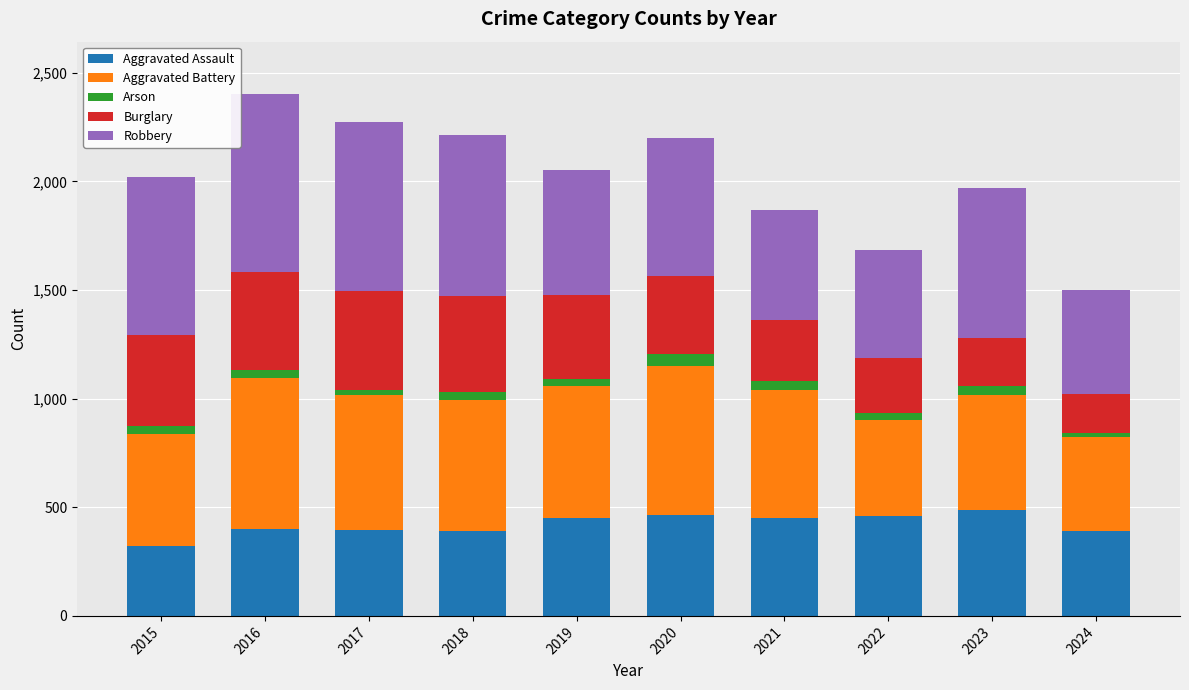

Does the chart contain any negative values?

No